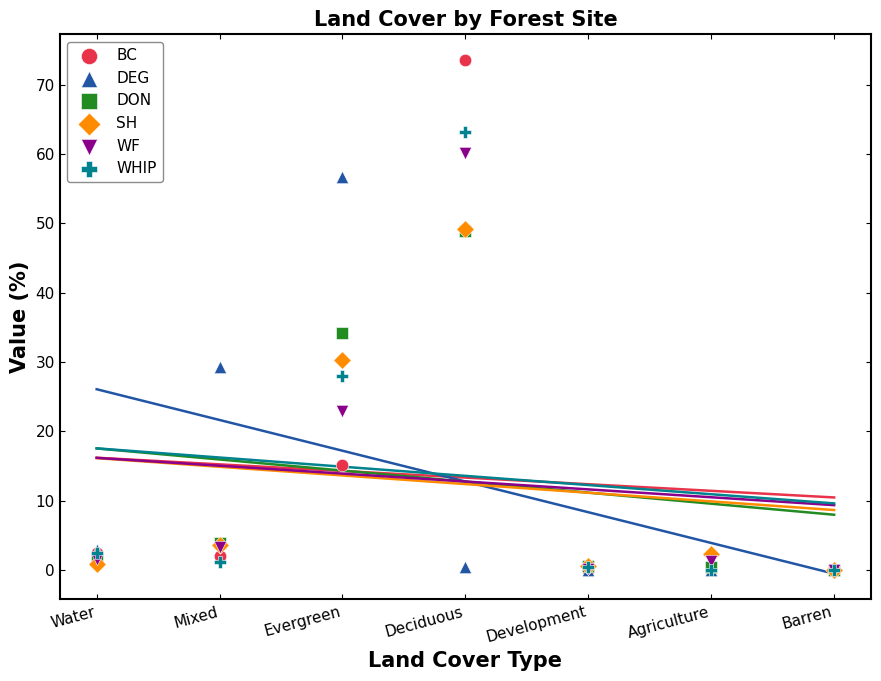

Across all series, what Y value is closest to 36?

34.2